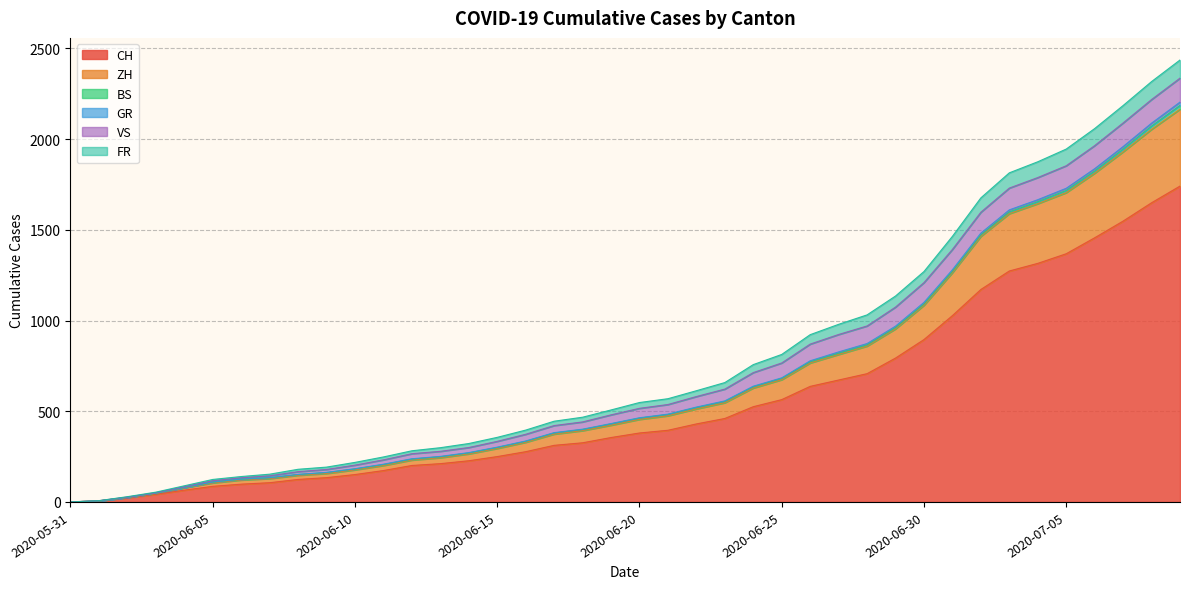

What is the label of the 7th point from the left?

2020-06-06